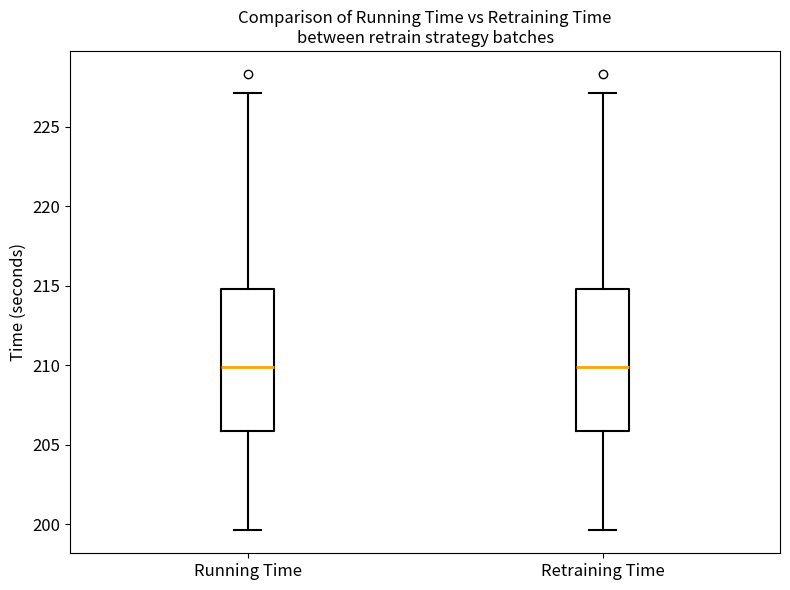

Reading left to right, read every box against the y-axis: the position of its median line, the range the box covers, and the ends of its whiskers. The values are not printed on the chart, so give them approximately, as read against the axis.

Running Time: median 210.0, box 206.0 to 215.0, whiskers 199.5 to 227.0
Retraining Time: median 210.0, box 206.0 to 215.0, whiskers 199.5 to 227.0